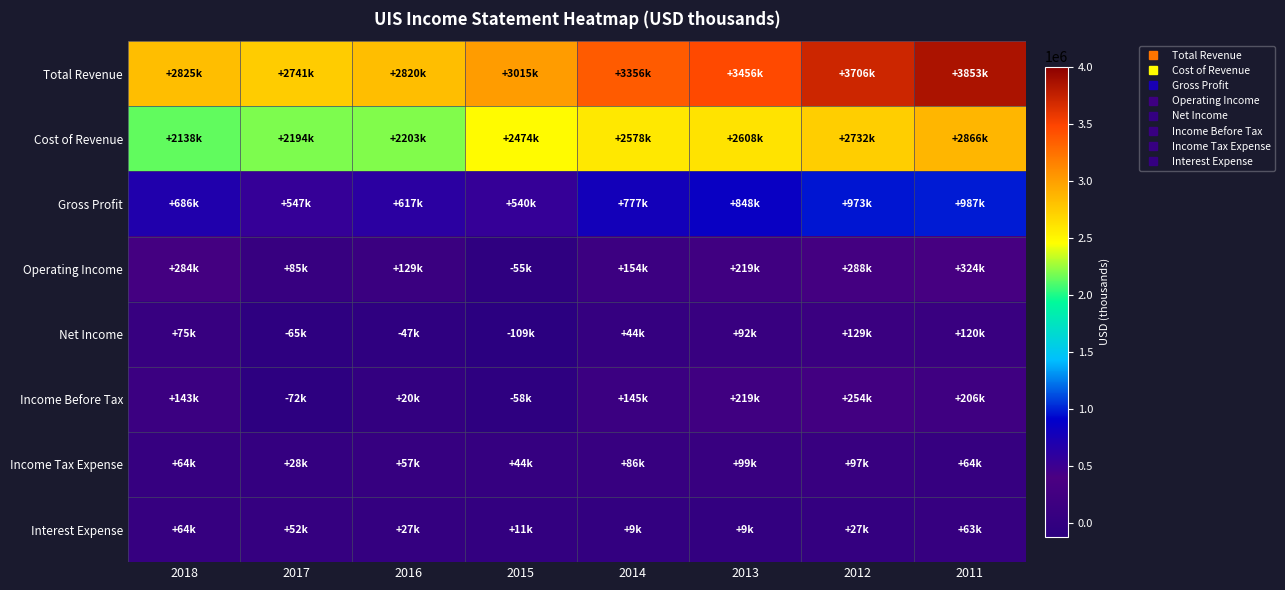

What is the total value across all series at 2013?

7553400